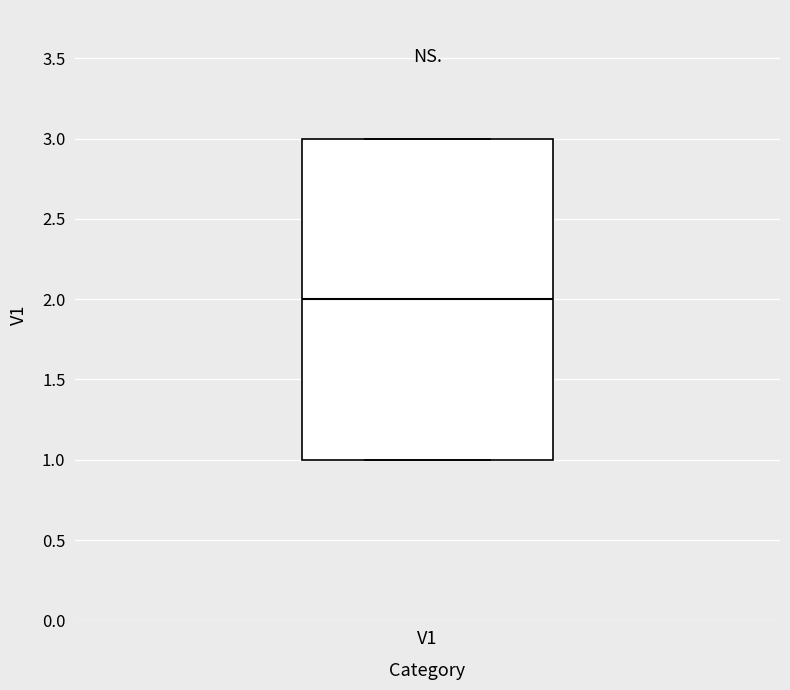

Read this box plot against the y-axis: the position of the median line, the range covered by the box, and the ends of both whiskers. The values are not printed on the chart, so give them approximately, as read against the axis.

median 2, box 1 to 3, whiskers 1 to 3